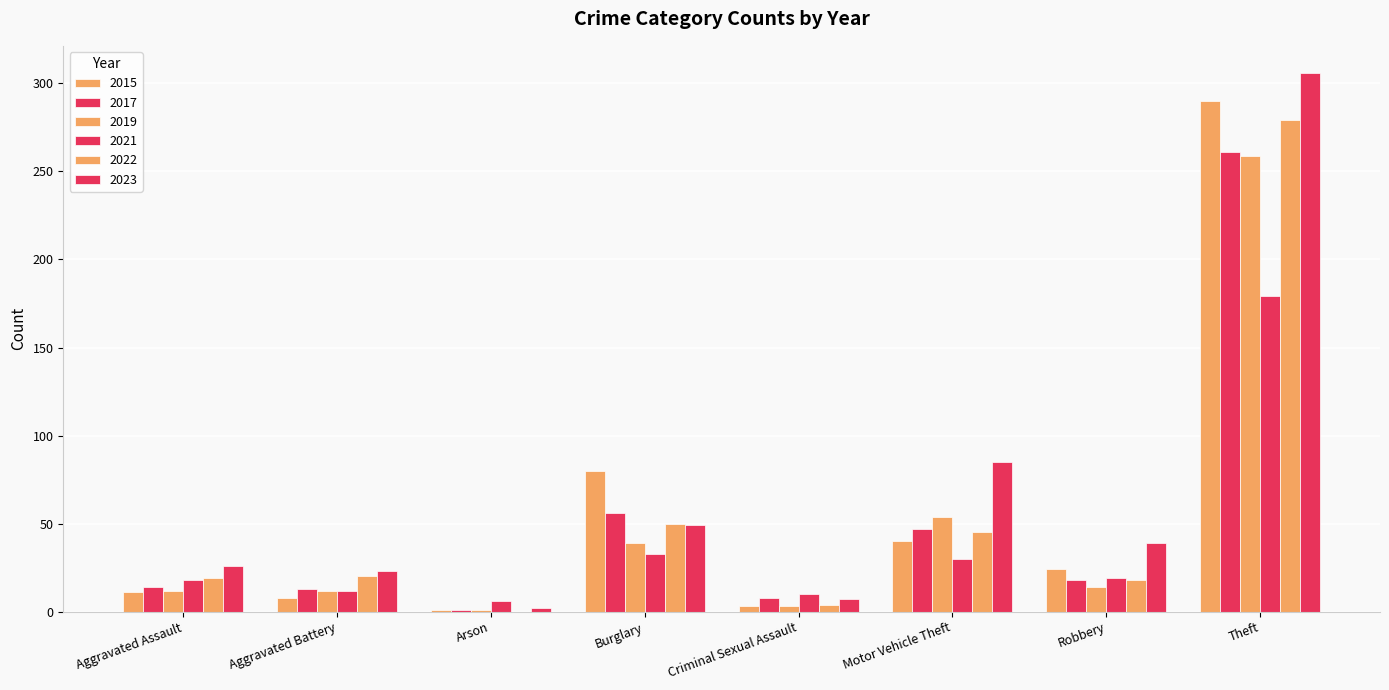

How many distinct data groups are displayed?

6